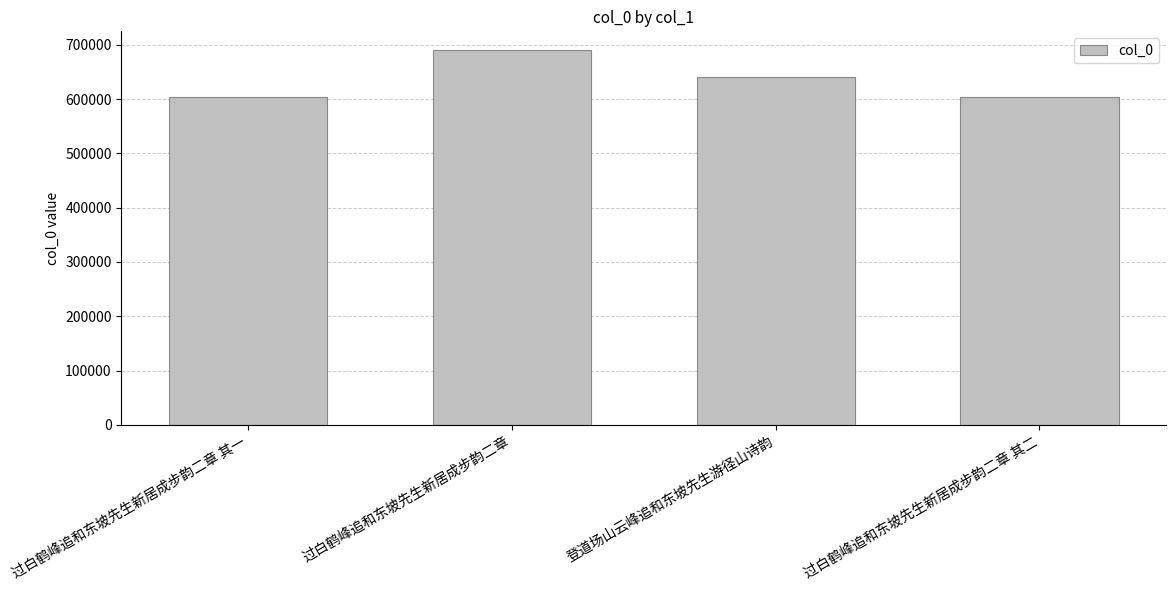

What is the value of the 3rd bar from the left?

640774